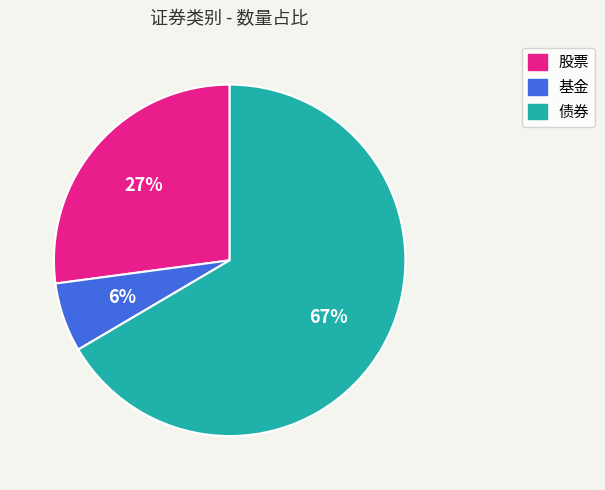

The 股票 slice represents 27% of the pie. True or false?

True